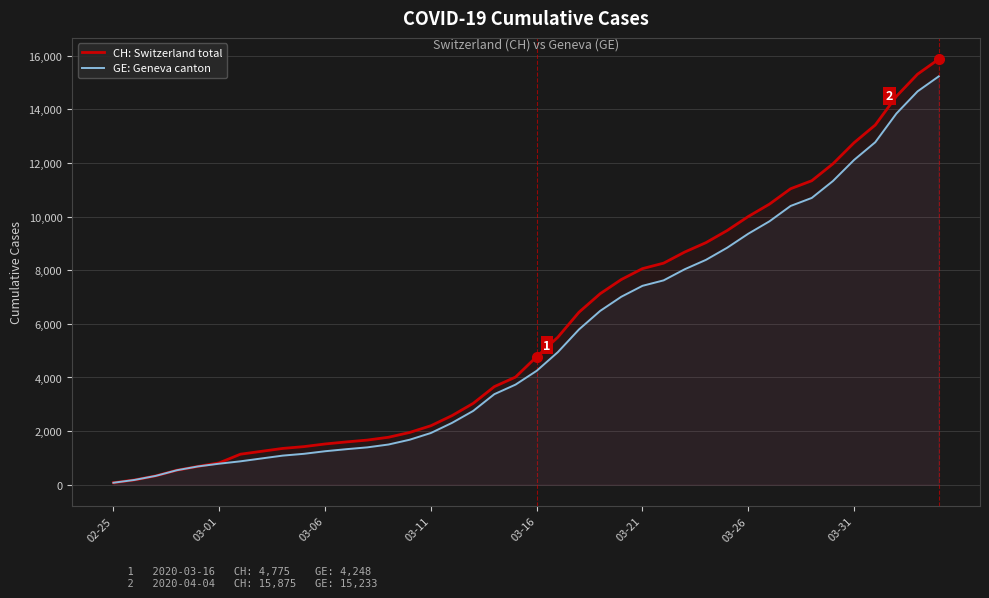

Does the chart have visible grid lines?

Yes